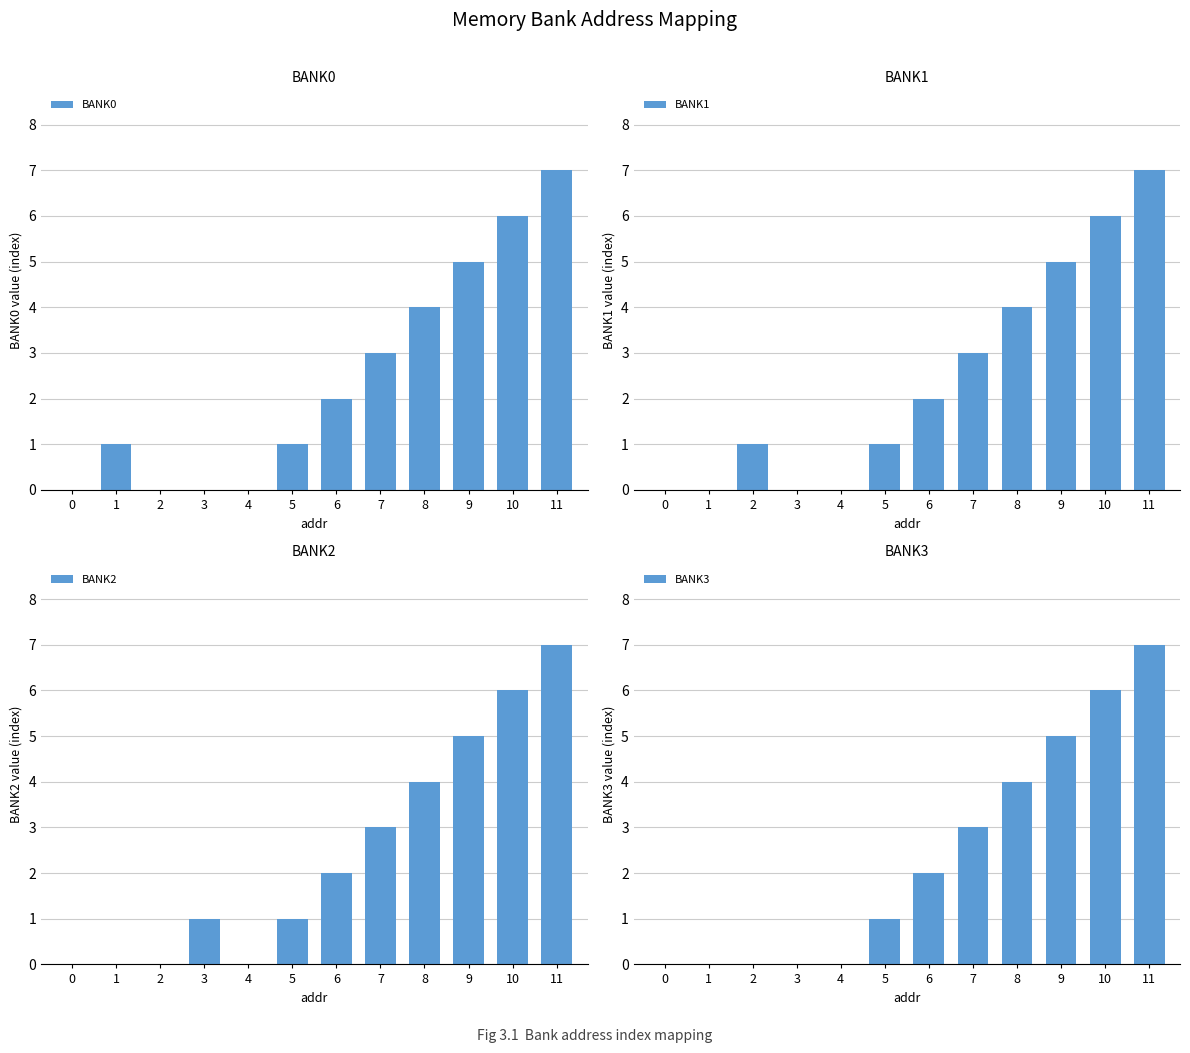

How many BANK2 values are between 0 and 5?

10